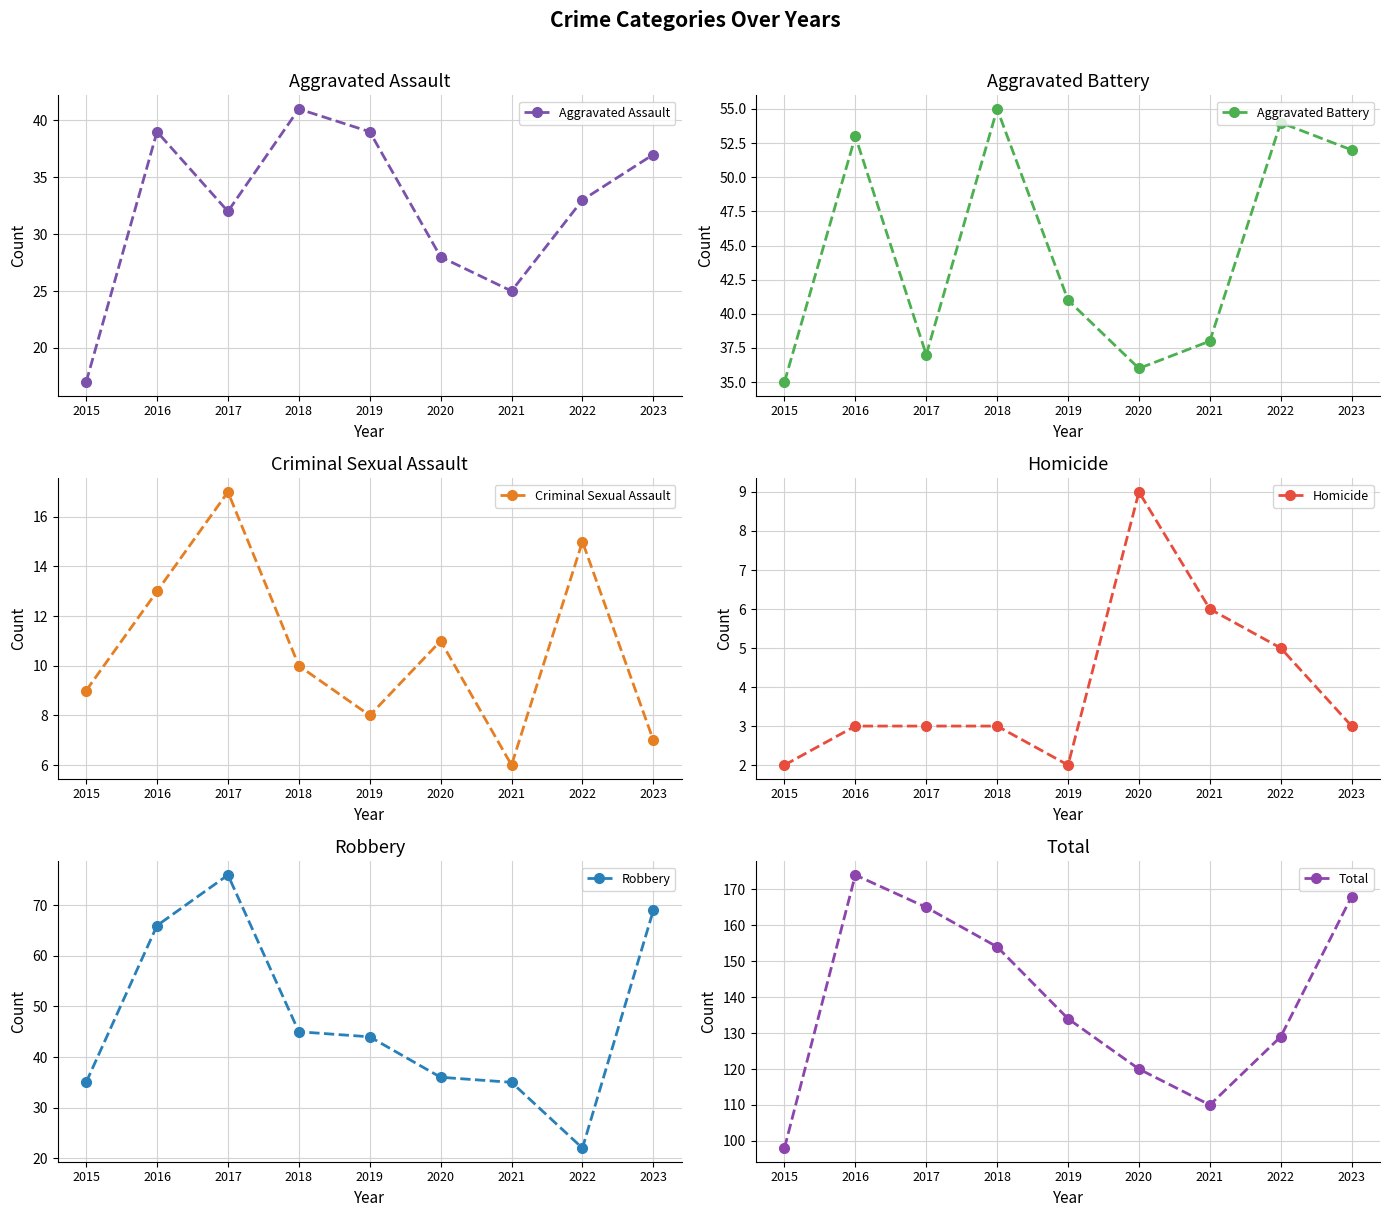

How many data points does each series have?

9